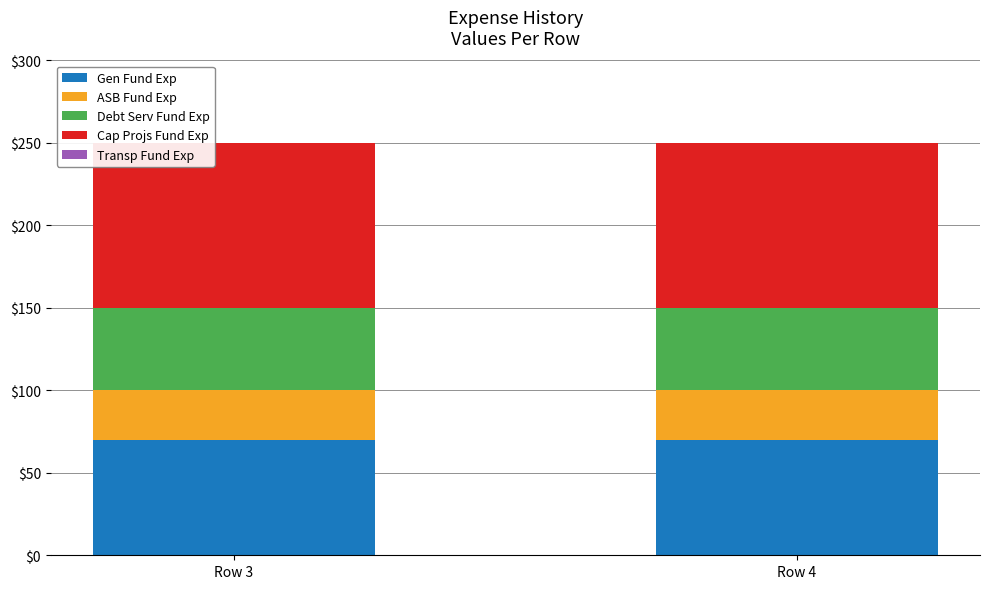

What is the total value across all series at Row 3?

250